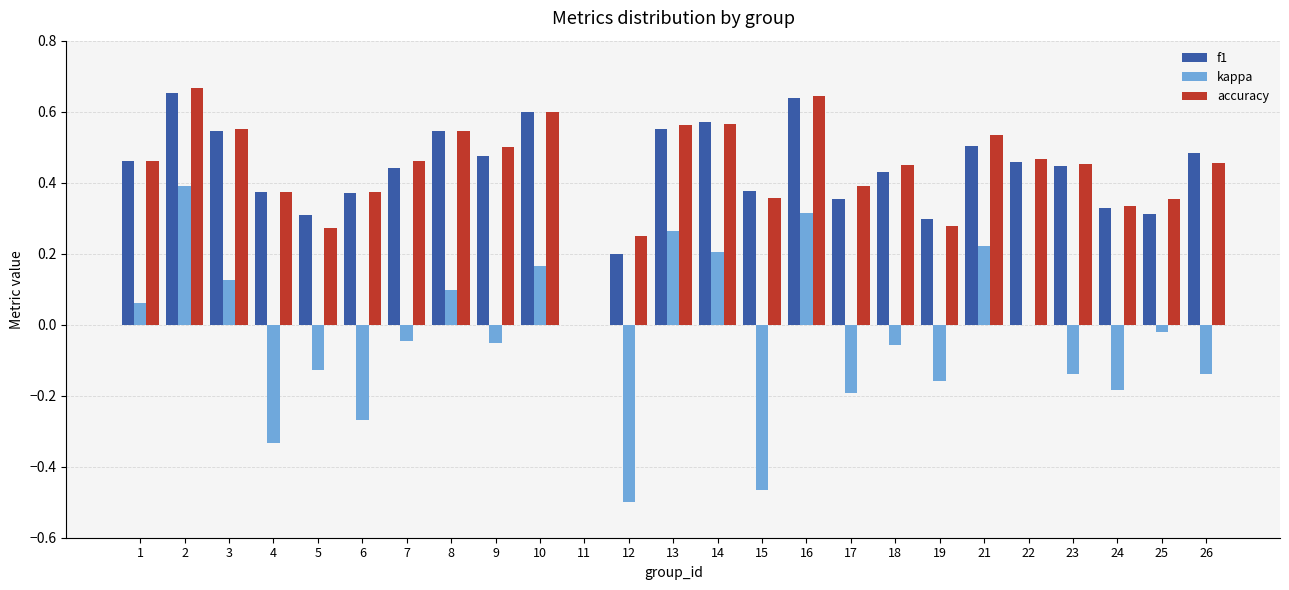

Is it true that f1 equals 0.4 at 19?

False